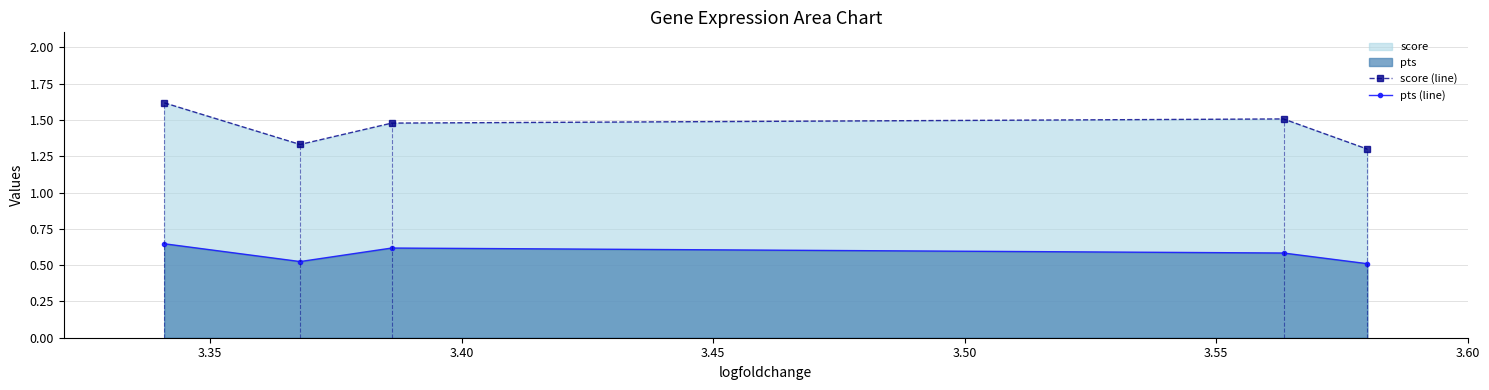

True or false: score (line) and pts (line) cross at least once.

False